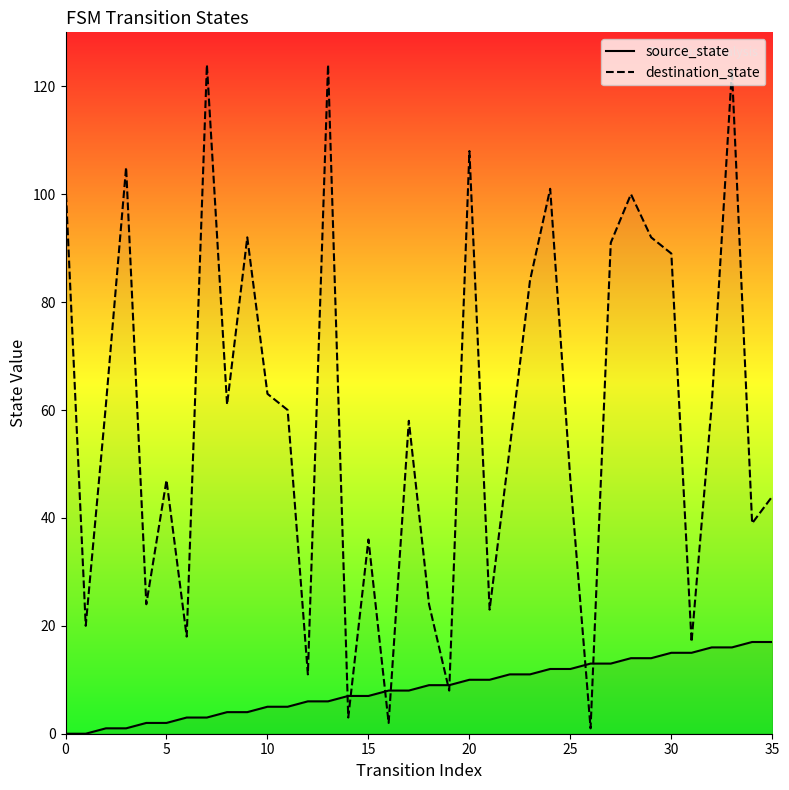

How many values in the destination_state series exceed 60?

17